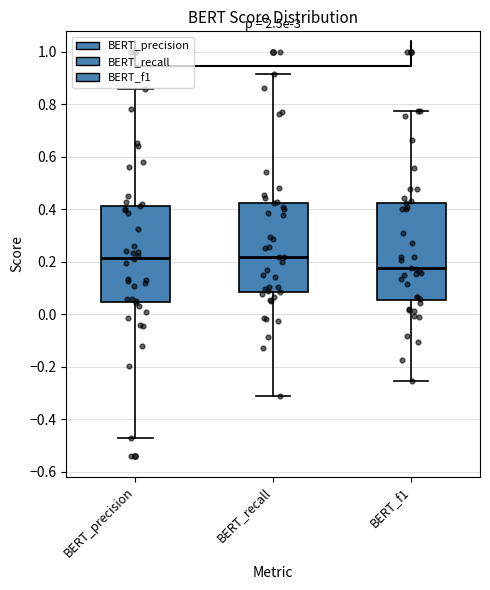

Reading left to right, transcribe this box plot: for each box, give where its median line is, the range the box spans, and where its two whiskers end, as read against the y-axis. The values are not printed on the chart, so give them approximately, as read against the axis.

BERT_precision: median 0.22, box 0.04 to 0.42, whiskers -0.48 to 0.86
BERT_recall: median 0.22, box 0.08 to 0.42, whiskers -0.32 to 0.92
BERT_f1: median 0.18, box 0.06 to 0.42, whiskers -0.26 to 0.78